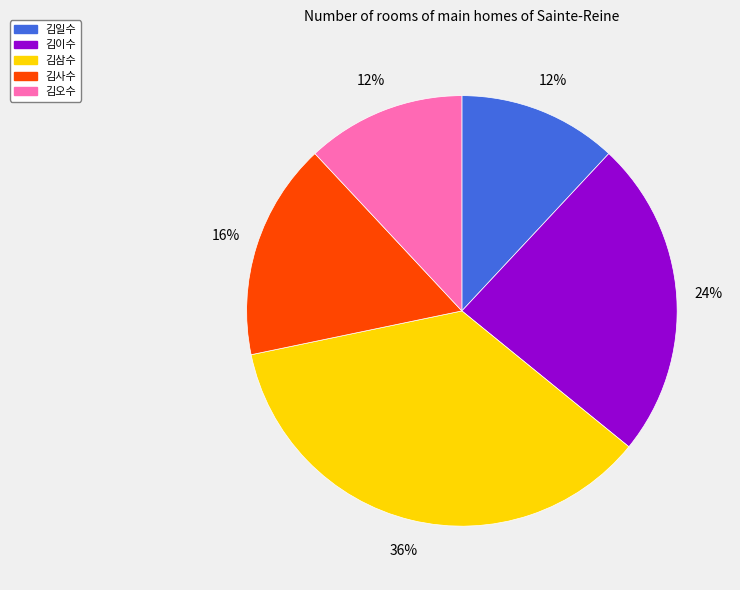

Between 김이수 and 김사수, which is larger?

김이수